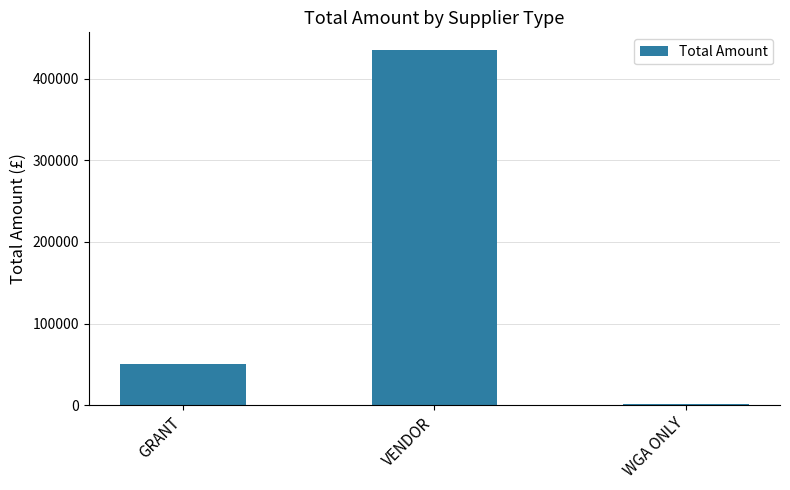

Which has a higher value, VENDOR or GRANT?

VENDOR